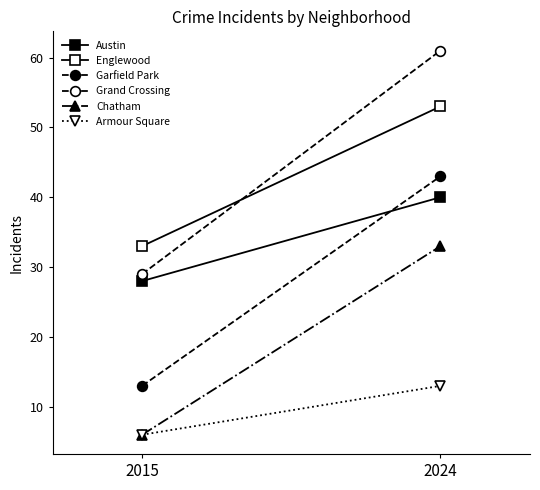

At how many categories does at least one series exceed 58?

1